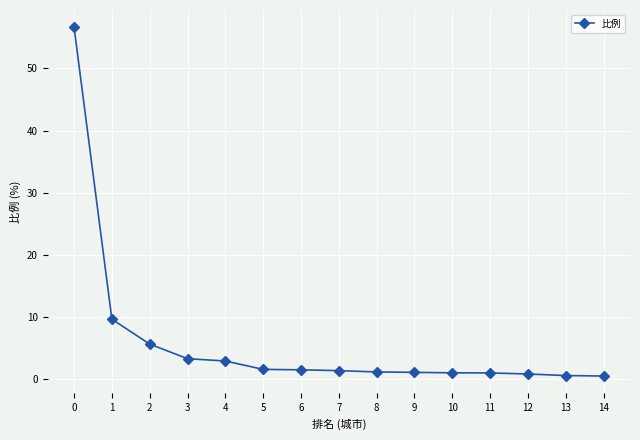

The chart shows a value of 1.0 at 11. True or false?

True